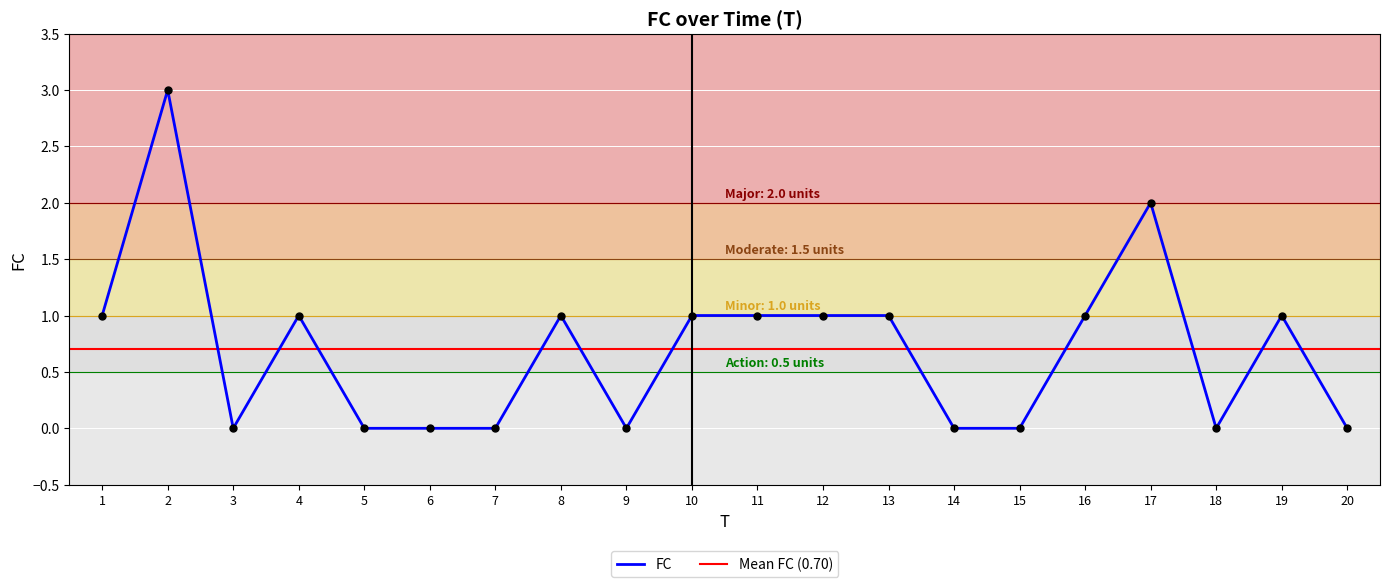

What is the difference between the second highest and second lowest values?

2